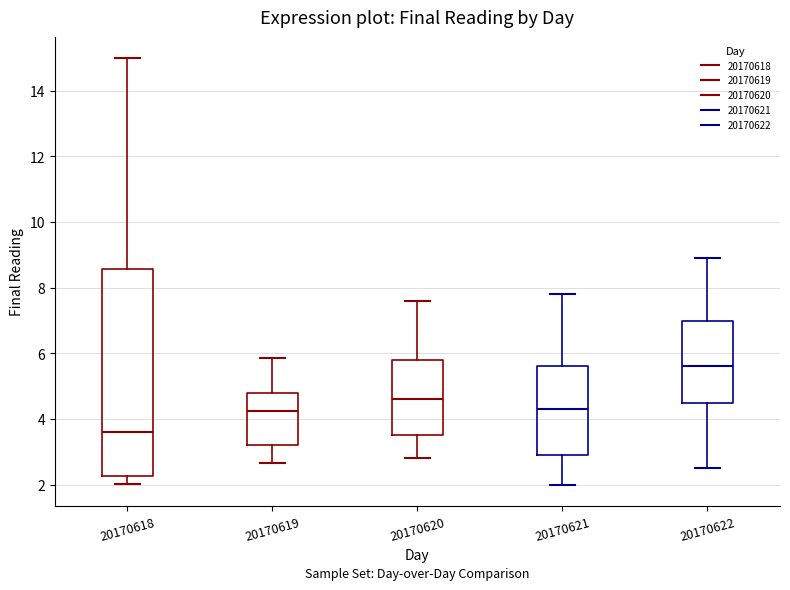

Reading left to right, read every box against the y-axis: the position of its median line, the range the box covers, and the ends of its whiskers. The values are not printed on the chart, so give them approximately, as read against the axis.

20170618: median 3.6, box 2.2 to 8.6, whiskers 2.0 to 15.0
20170619: median 4.2, box 3.2 to 4.8, whiskers 2.6 to 5.8
20170620: median 4.6, box 3.6 to 5.8, whiskers 2.8 to 7.6
20170621: median 4.4, box 3.0 to 5.6, whiskers 2.0 to 7.8
20170622: median 5.6, box 4.6 to 7.0, whiskers 2.6 to 9.0